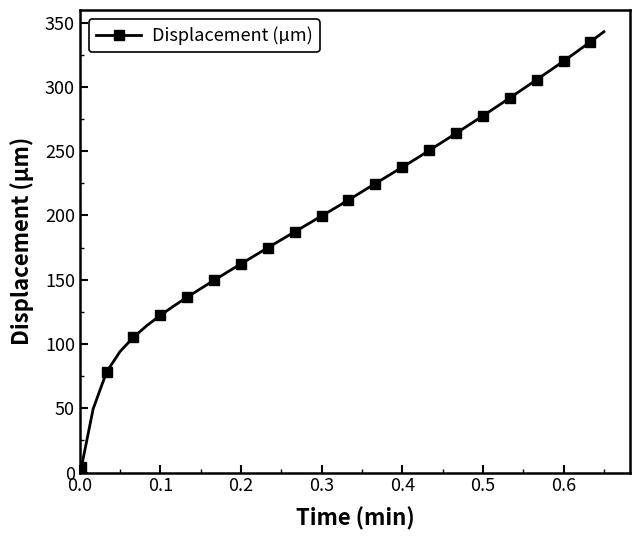

What is the value of the 13th point from the left?

162.4